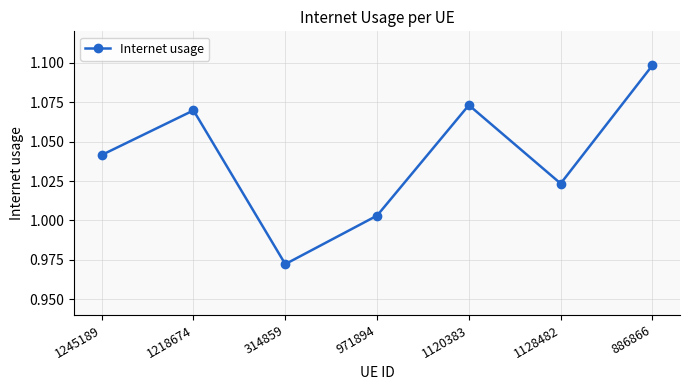

Does the chart have visible grid lines?

Yes